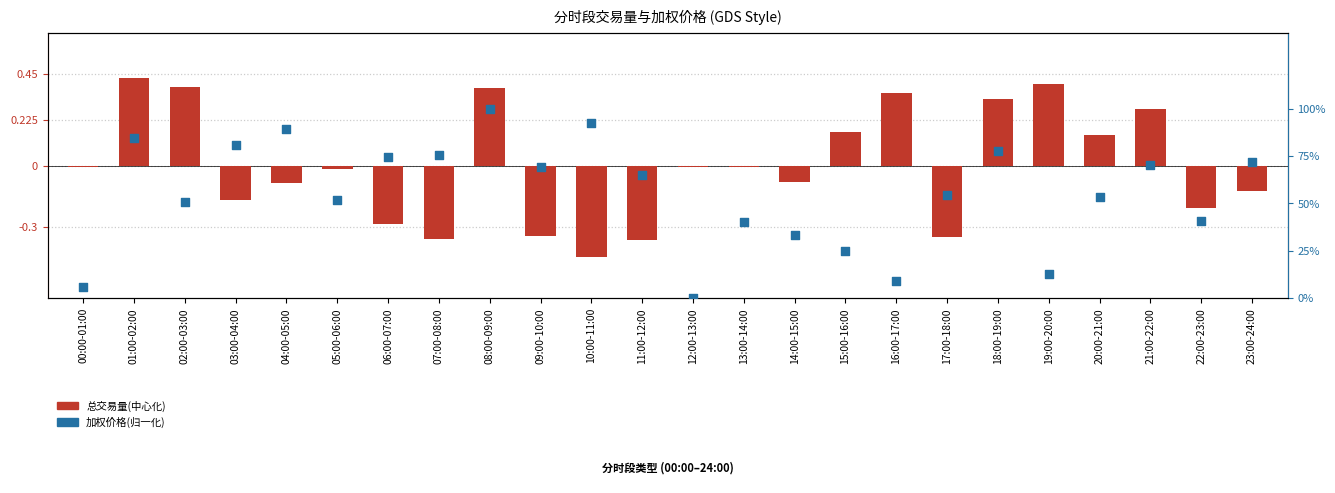

Which series has the largest total across all categories?

加权价格(归一化)